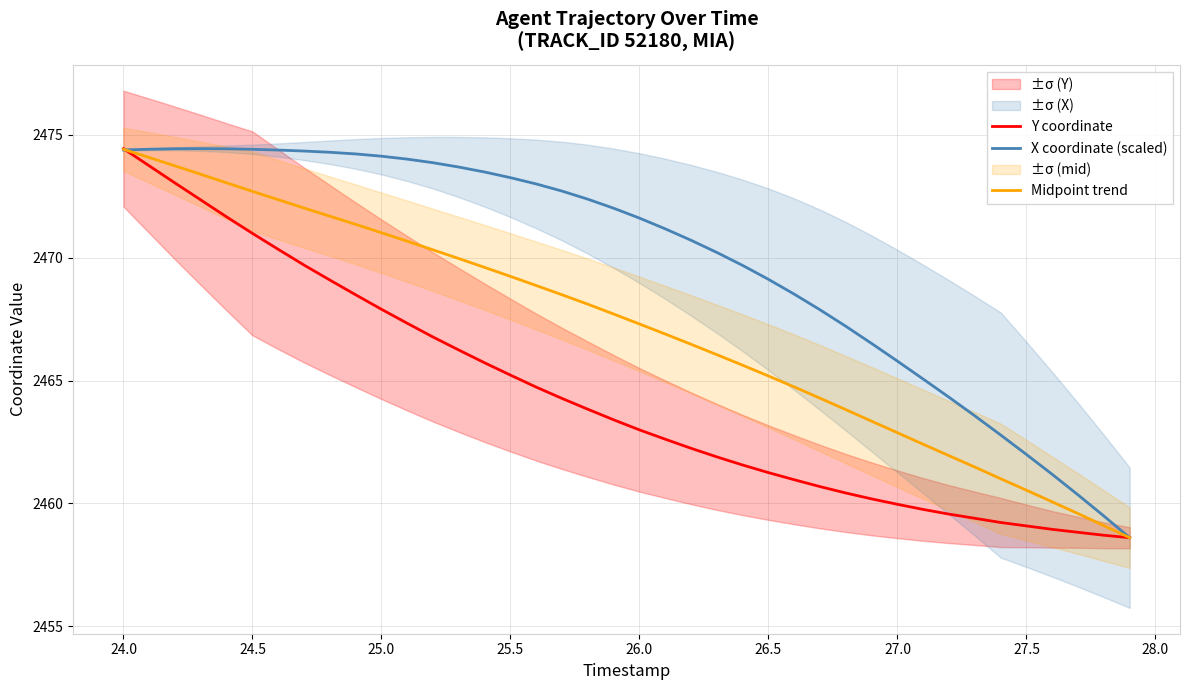

What is the smallest value displayed?

2458.6